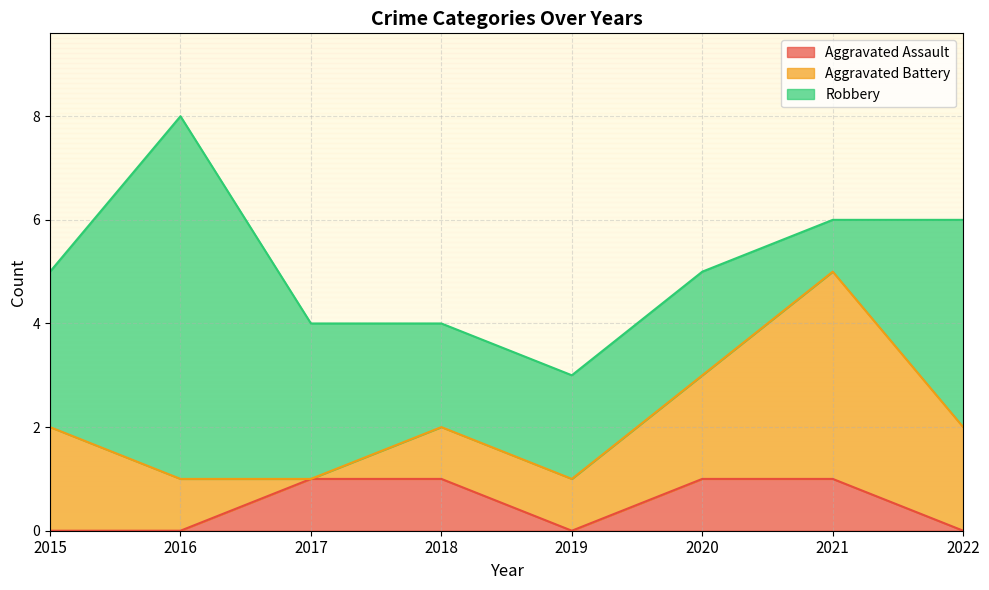

Where is the first local minimum for Aggravated Assault?

2019